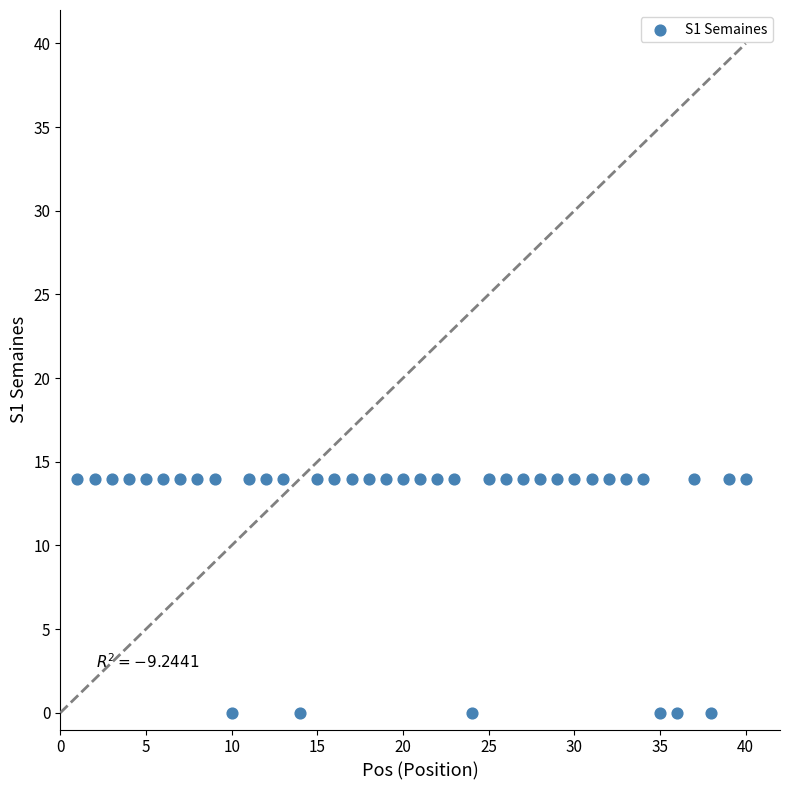

What is the range of Y values (max minus min)?

14